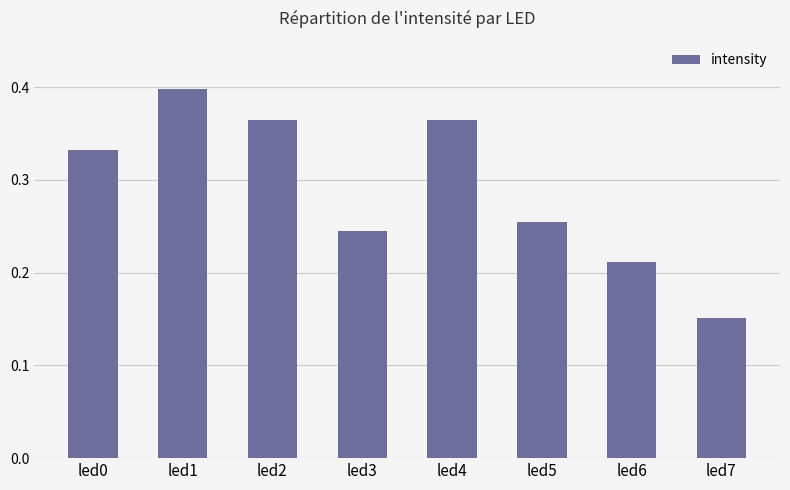

Between led7 and led2, which is larger?

led2